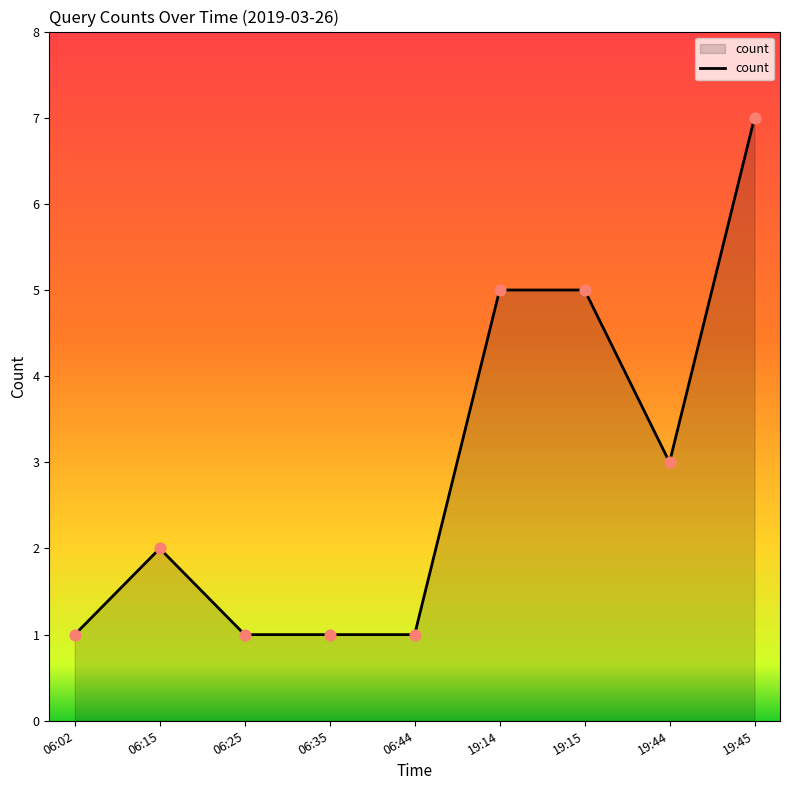

What is the ratio of the value at 19:45 to the value at 06:25?

7.0